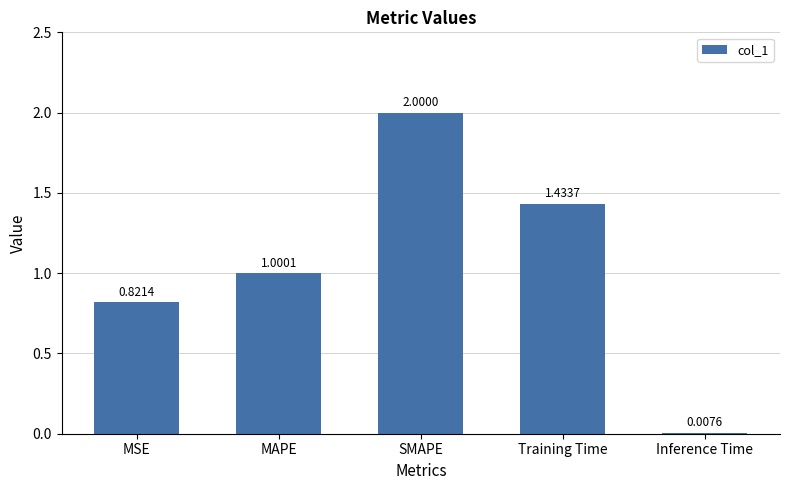

Which has a higher value, MAPE or Inference Time?

MAPE